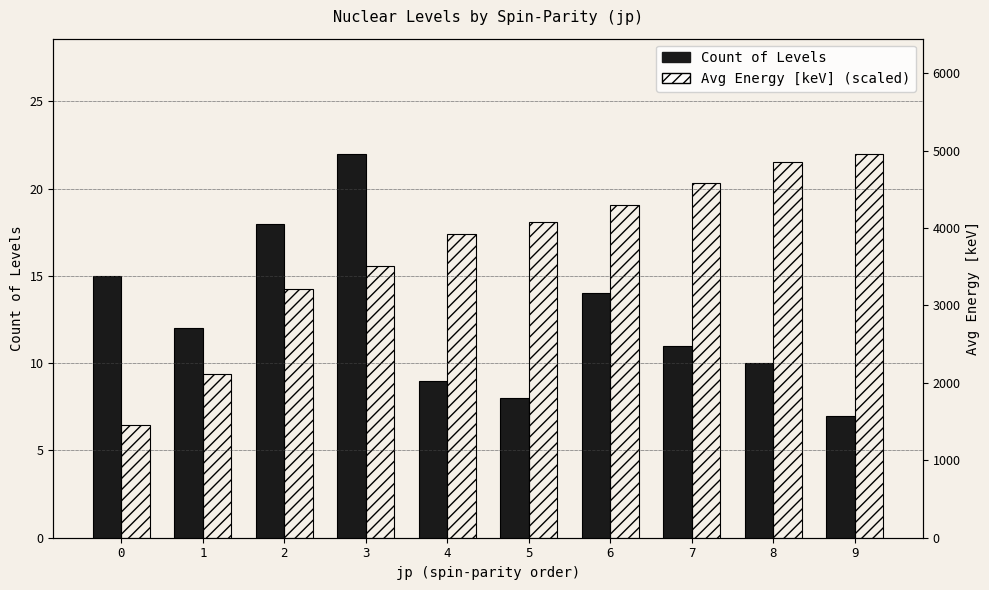

What is the sum of all Avg Energy [keV] (scaled) values?

164.1